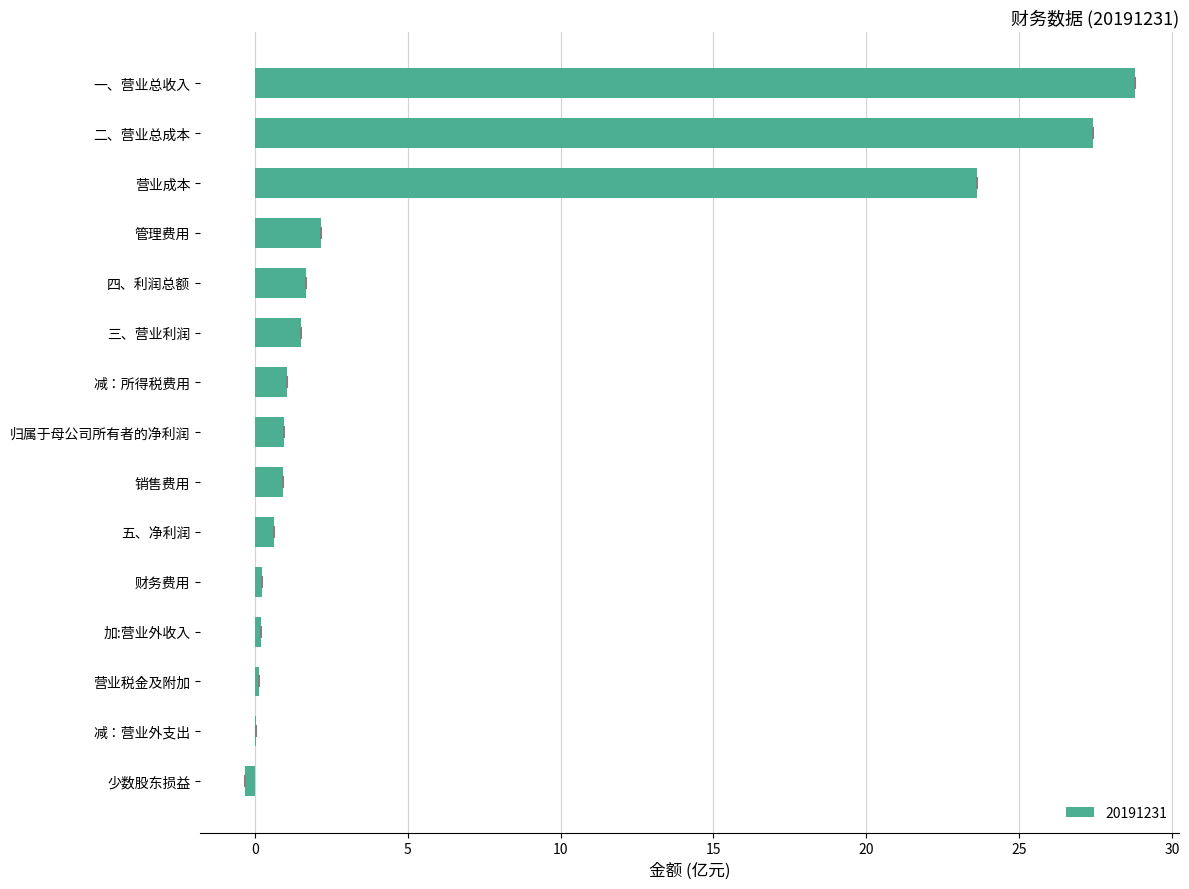

What is the difference between the values at 三、营业利润 and 四、利润总额?

0.2